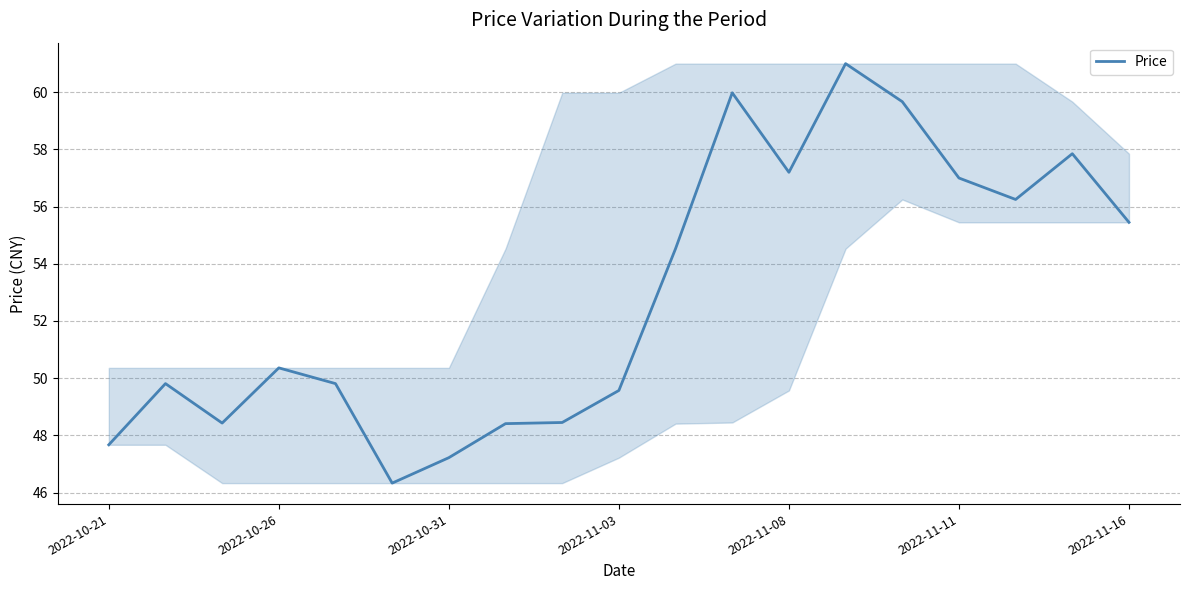

What is the greatest value displayed?

61.0